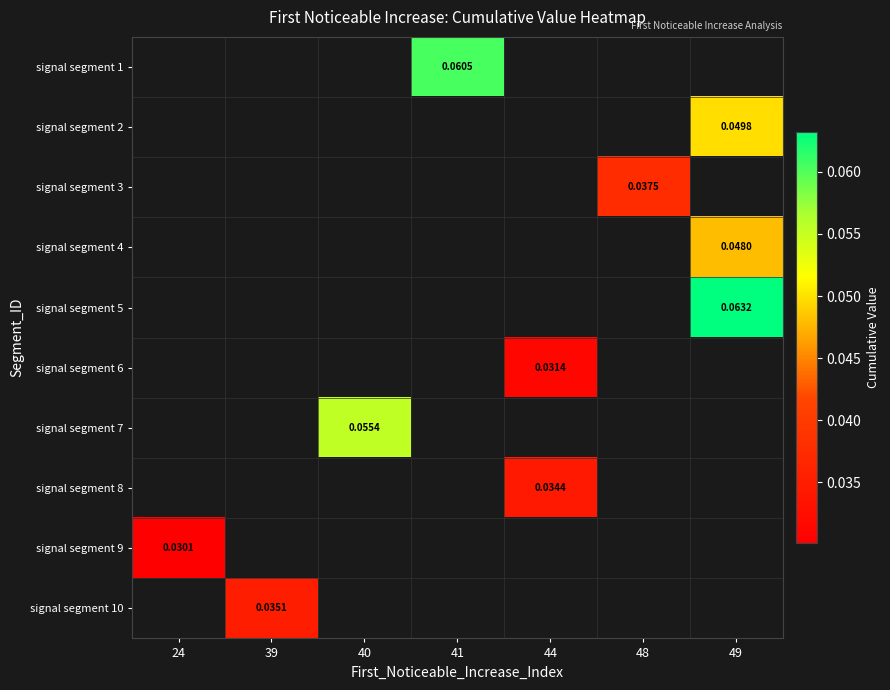

How many data points does each series have?

7